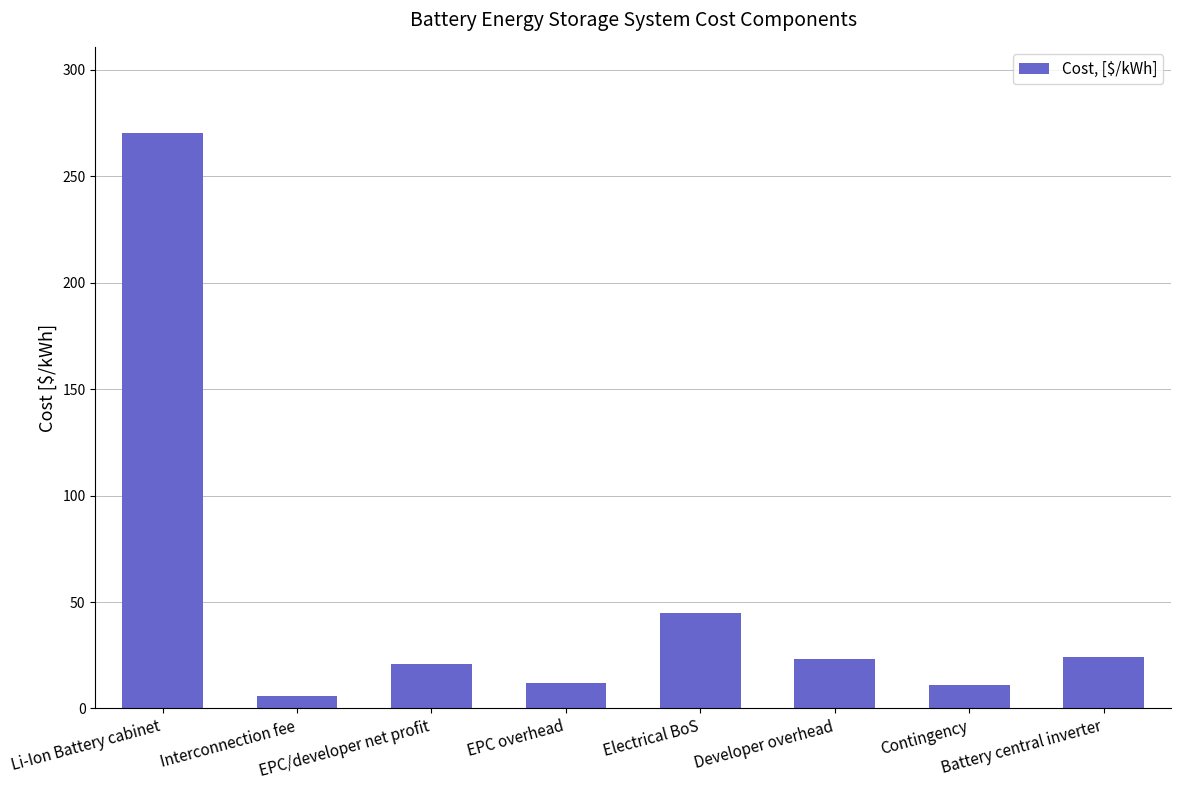

What is the difference between the maximum and minimum values?

264.5